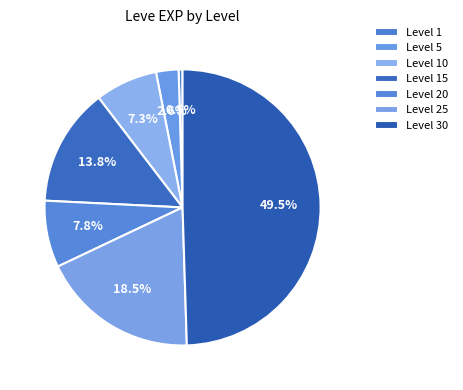

Which slice is the largest?

Level 30